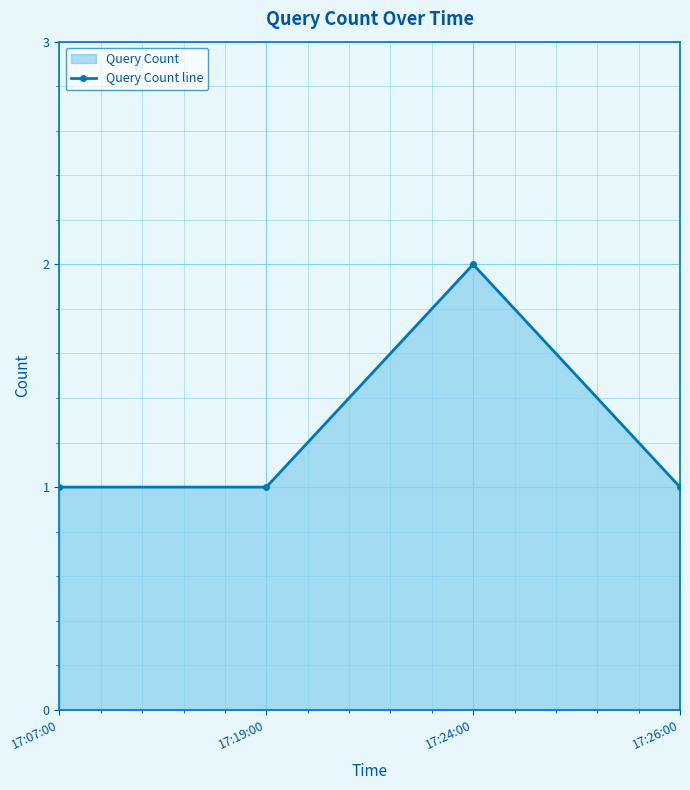

List the labels in order of value, smallest first.

17:07:00, 17:19:00, 17:26:00, 17:24:00